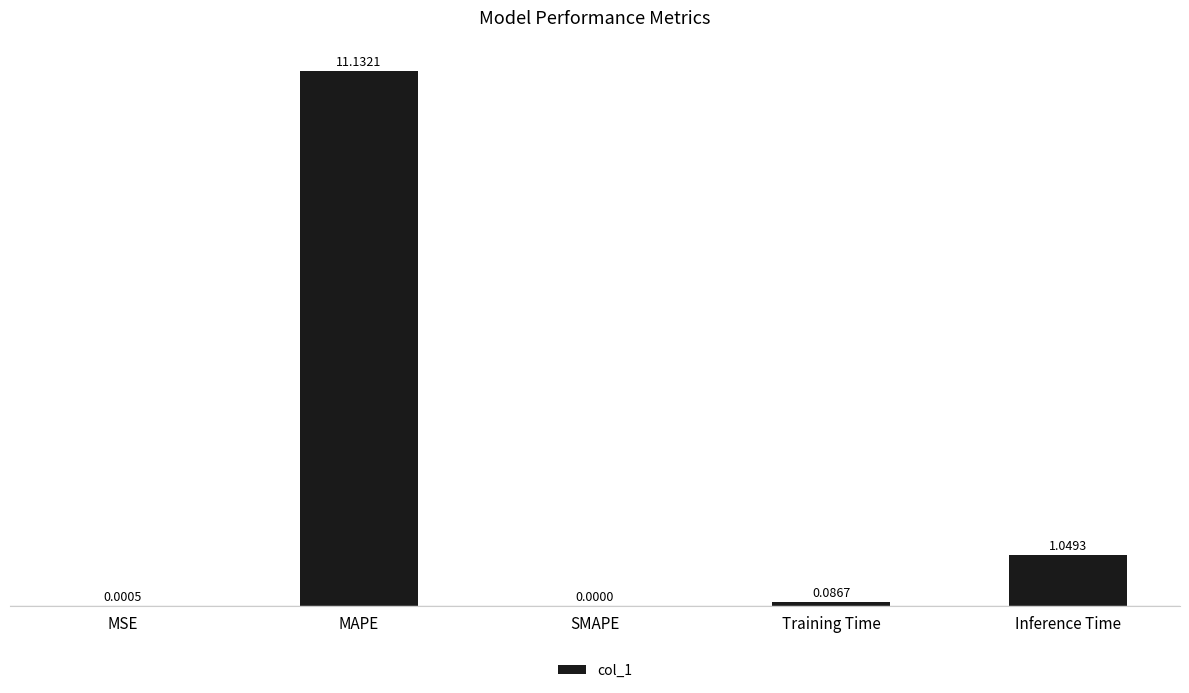

Are the bars horizontal?

No